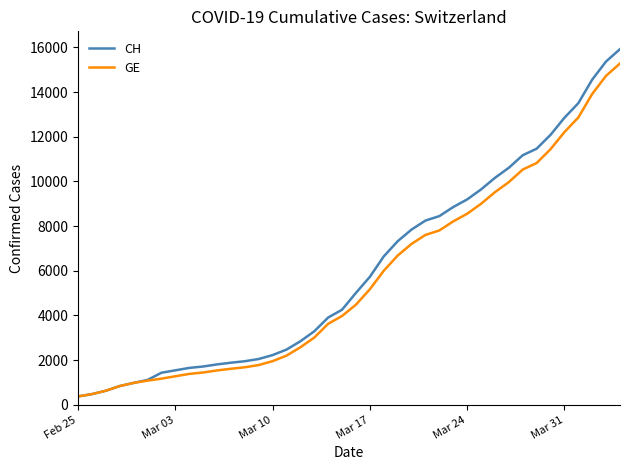

Which series has the widest spread of values?

CH